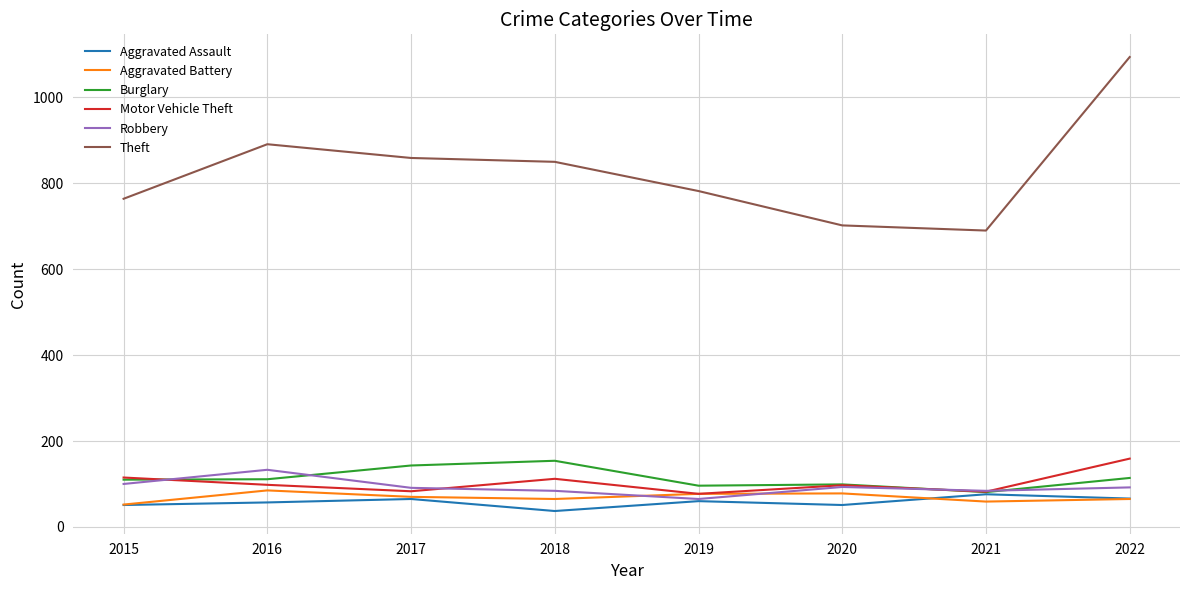

The Burglary series shows 154 at 2018. True or false?

True